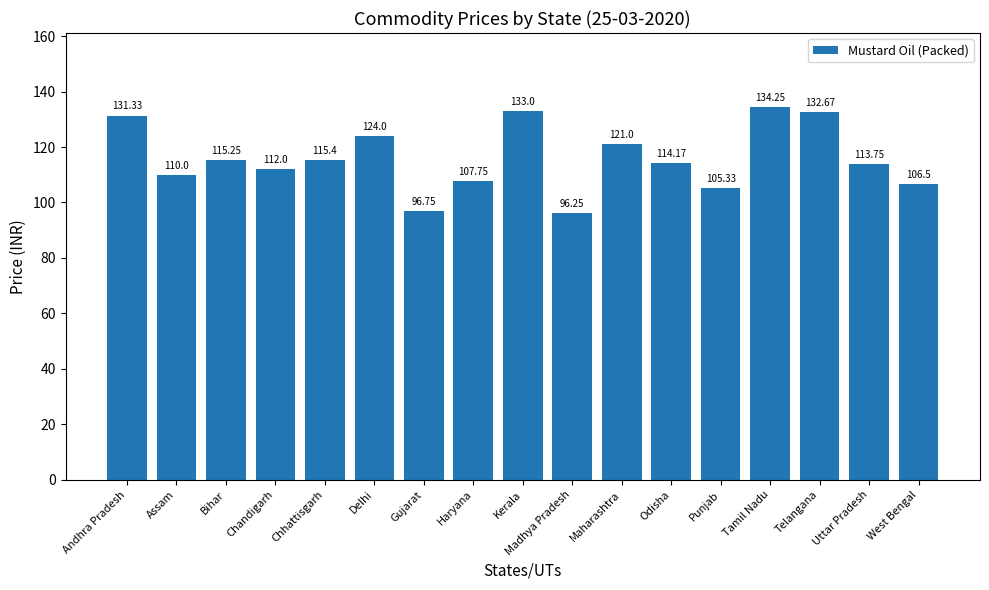

Which label corresponds to the largest value in the chart?

Tamil Nadu